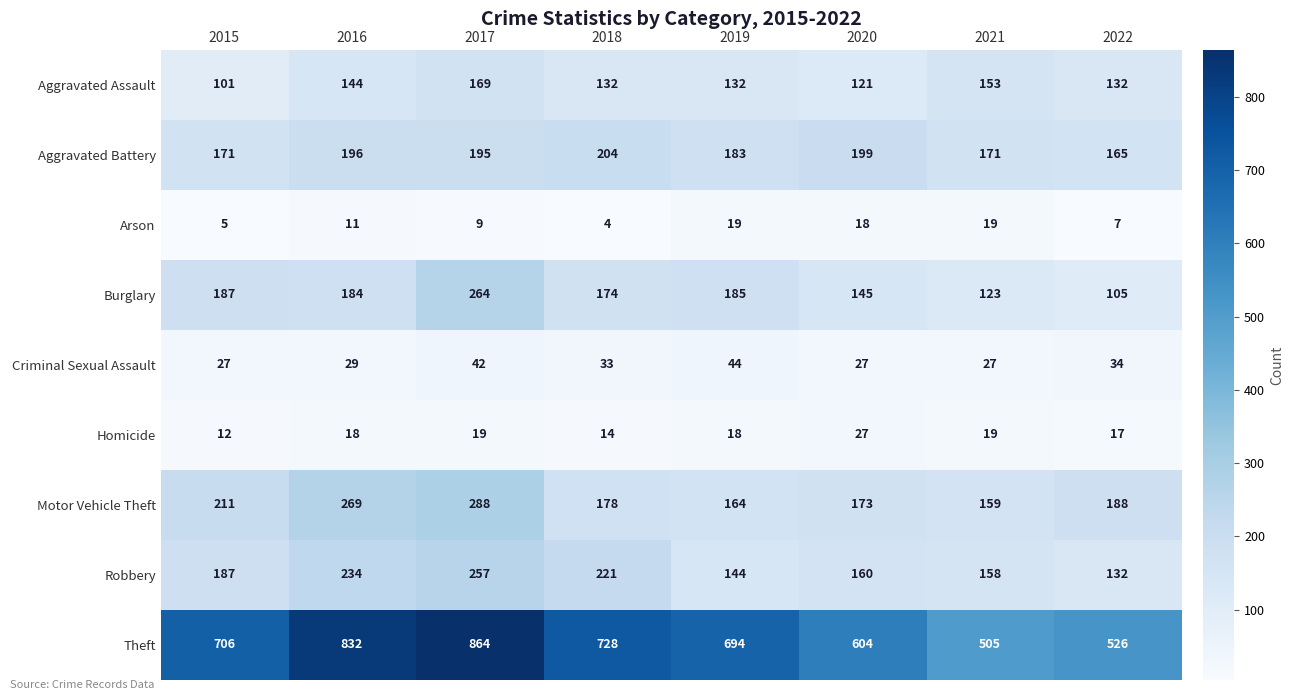

What is the difference between the highest and lowest values at 2020?

586